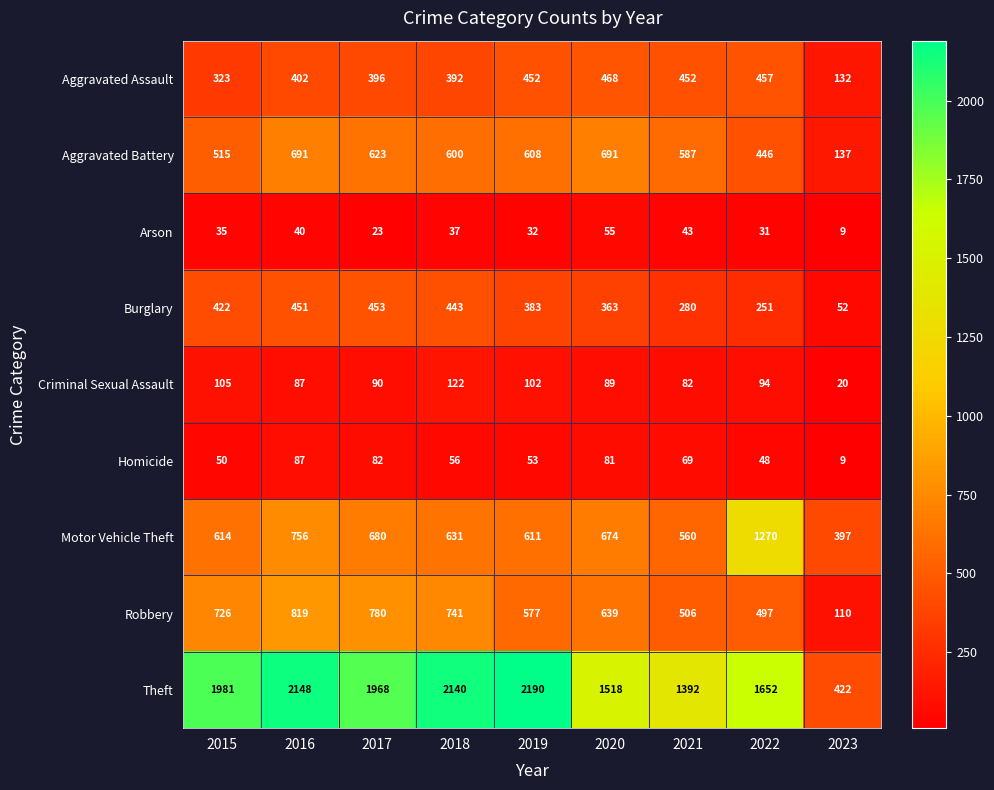

Where does the Theft series first go above 1968?

2015